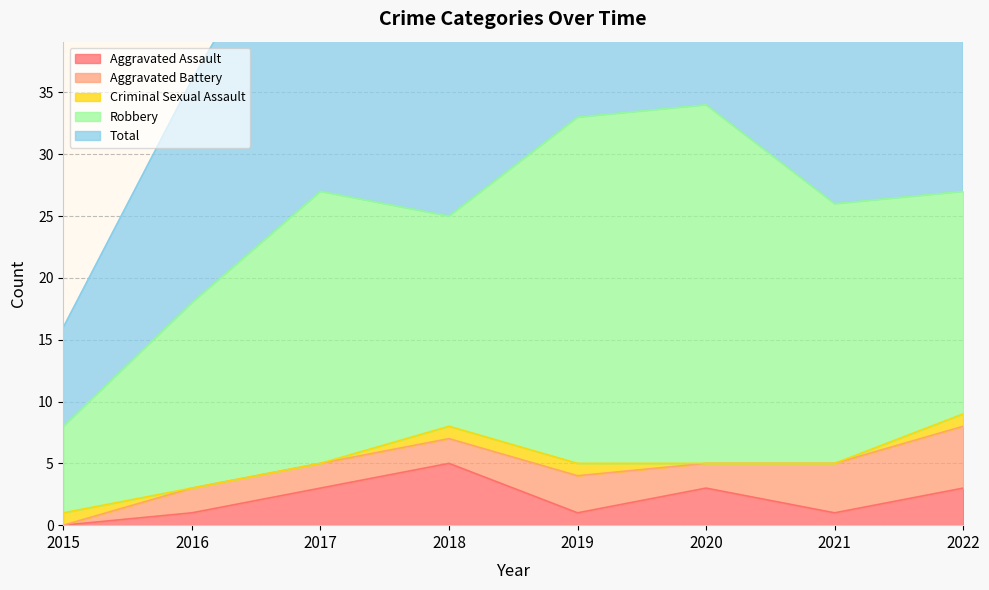

What is the approximate value of Robbery at 2019, to the nearest 10?

30